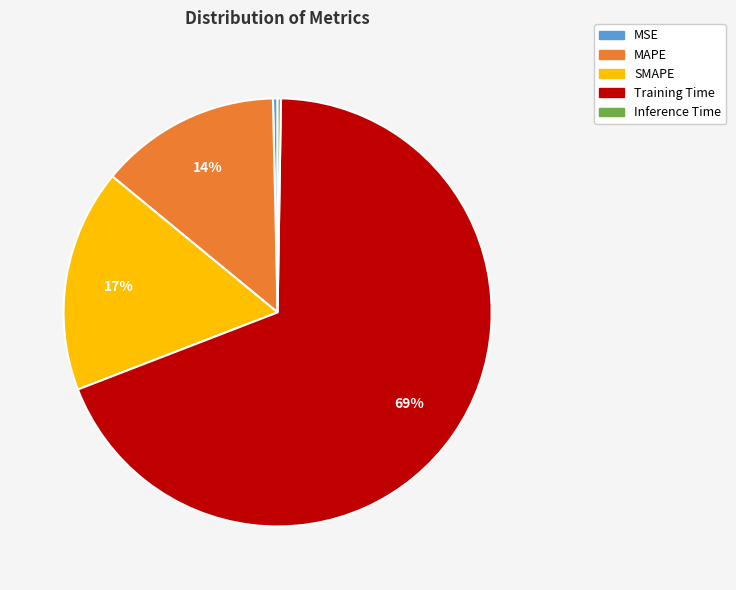

To the nearest percent, what is the average slice percentage?

20%